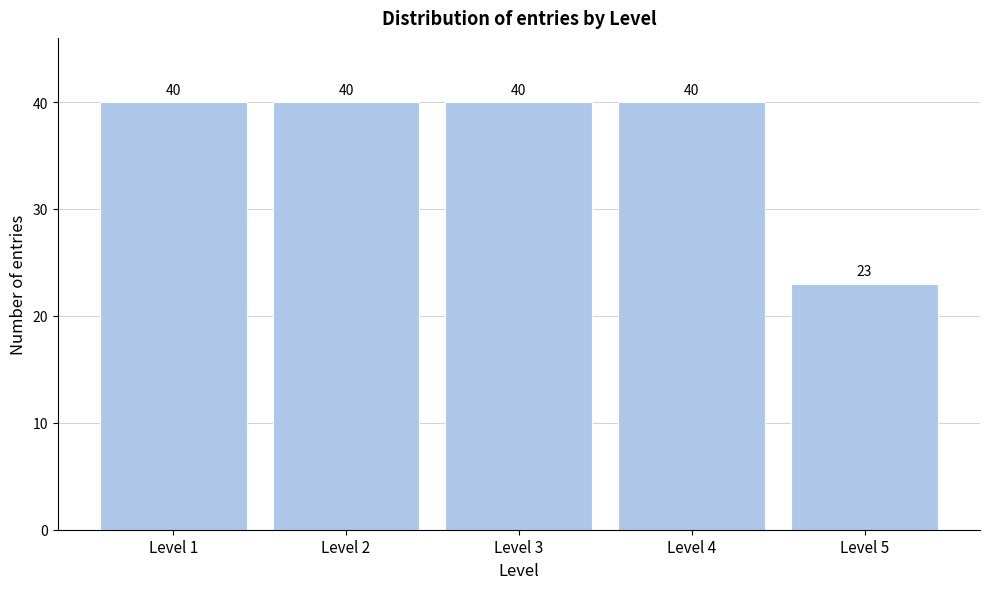

Reading right to left, list all the values displayed in this chart.

Level 5=23	Level 4=40	Level 3=40	Level 2=40	Level 1=40